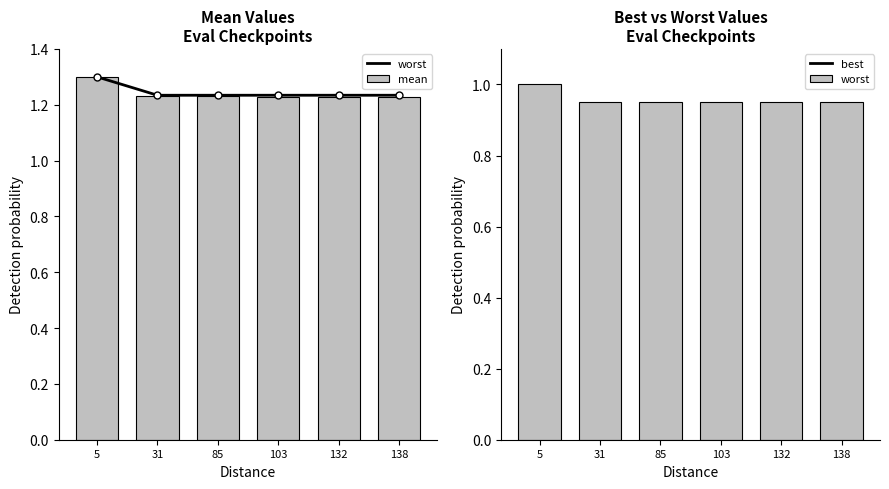

True or false: mean has a value of 1.7 at 103.

False